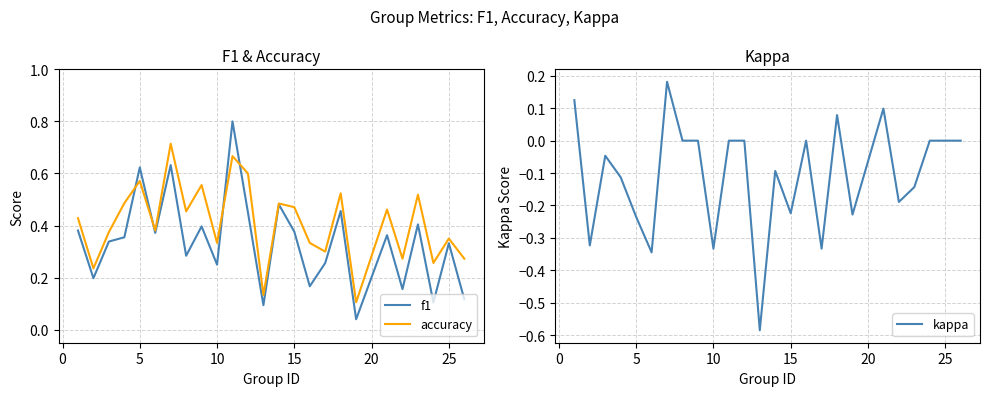

Reading right to left, what are all the values shown in this chart?

f1: 0.1	0.3	0.1	0.4	0.2	0.4	0.0	0.5	0.3	0.2	0.4	0.5	0.1	0.5	0.8	0.2	0.4	0.3	0.6	0.4	0.6	0.4	0.3	0.2	0.4
accuracy: 0.3	0.3	0.3	0.5	0.3	0.5	0.1	0.5	0.3	0.3	0.5	0.5	0.1	0.6	0.7	0.3	0.6	0.5	0.7	0.4	0.6	0.5	0.4	0.2	0.4
kappa: 0.0	0.0	0.0	-0.1	-0.2	0.1	-0.2	0.1	-0.3	0.0	-0.2	-0.1	-0.6	0.0	0.0	-0.3	0.0	0.0	0.2	-0.3	-0.2	-0.1	-0.0	-0.3	0.1